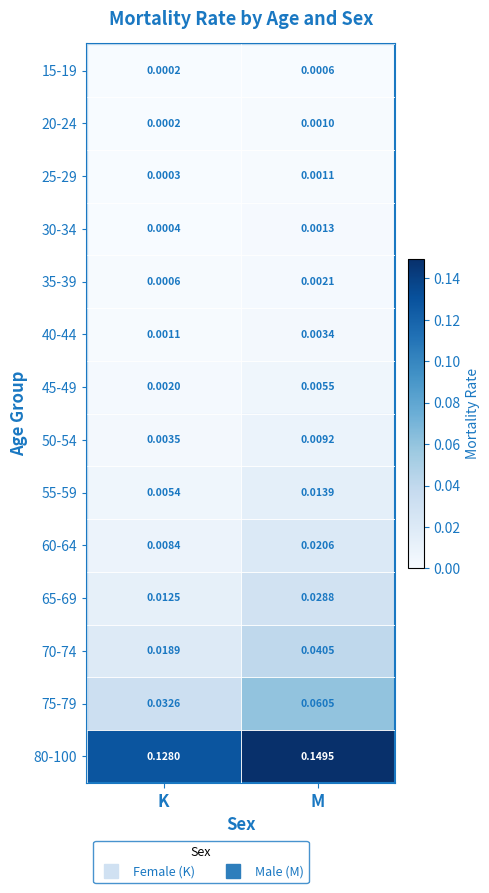

Which series changed the most between K and M?

75-79